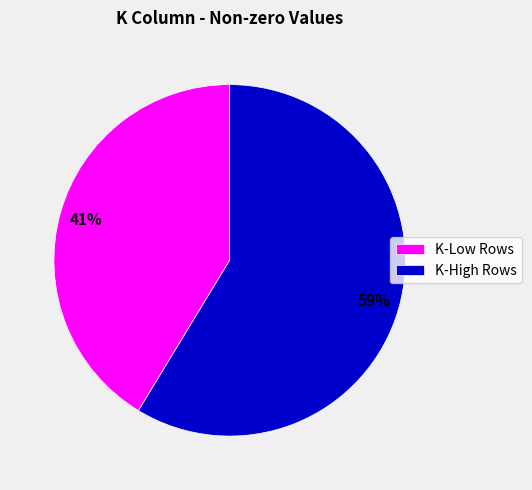

Rank the categories by value from highest to lowest.

K-High Rows, K-Low Rows